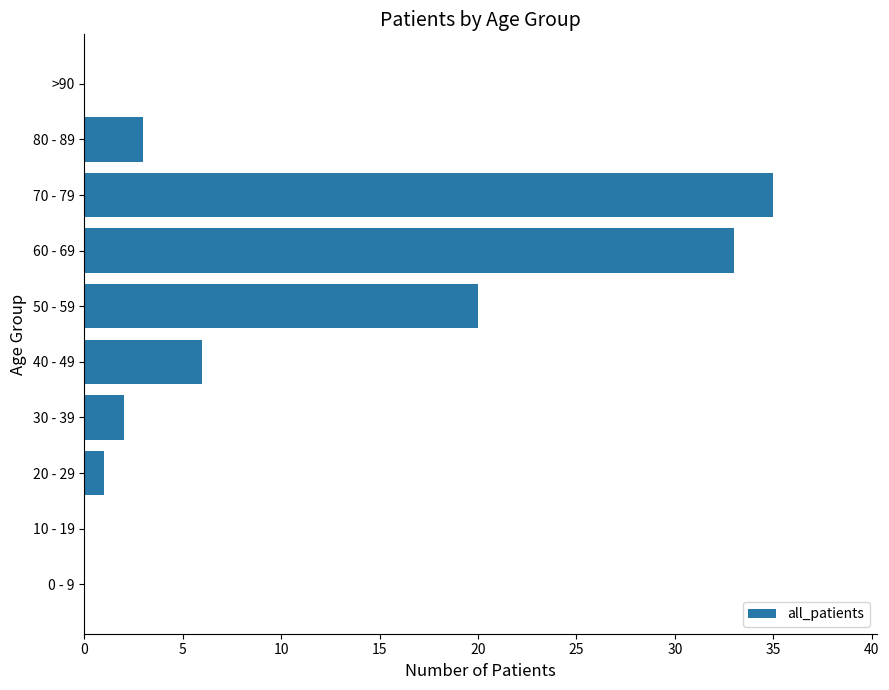

What is the sum of all values?

100